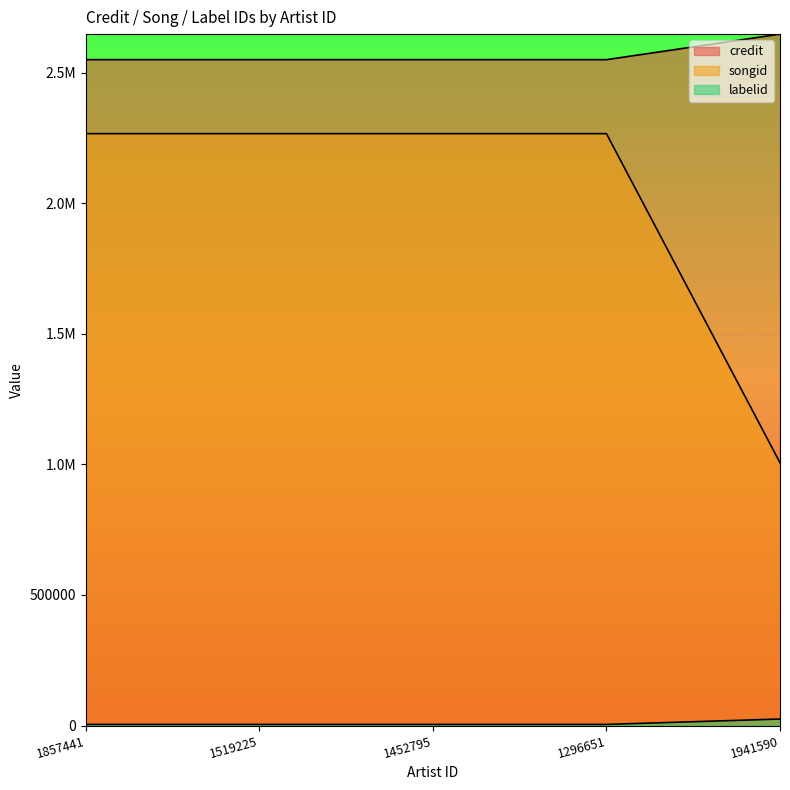

At 1296651, list the series in order from largest to smallest.

credit, songid, labelid